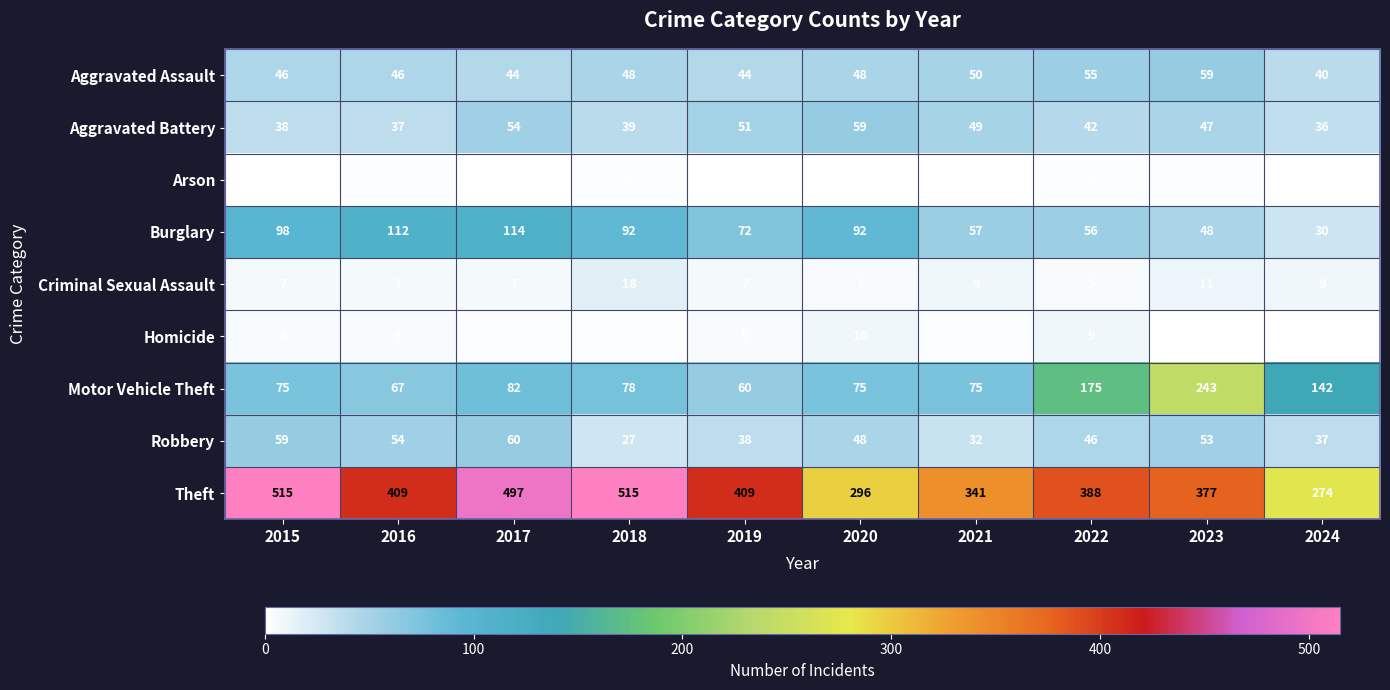

Is it true that Motor Vehicle Theft equals 82 at 2017?

True